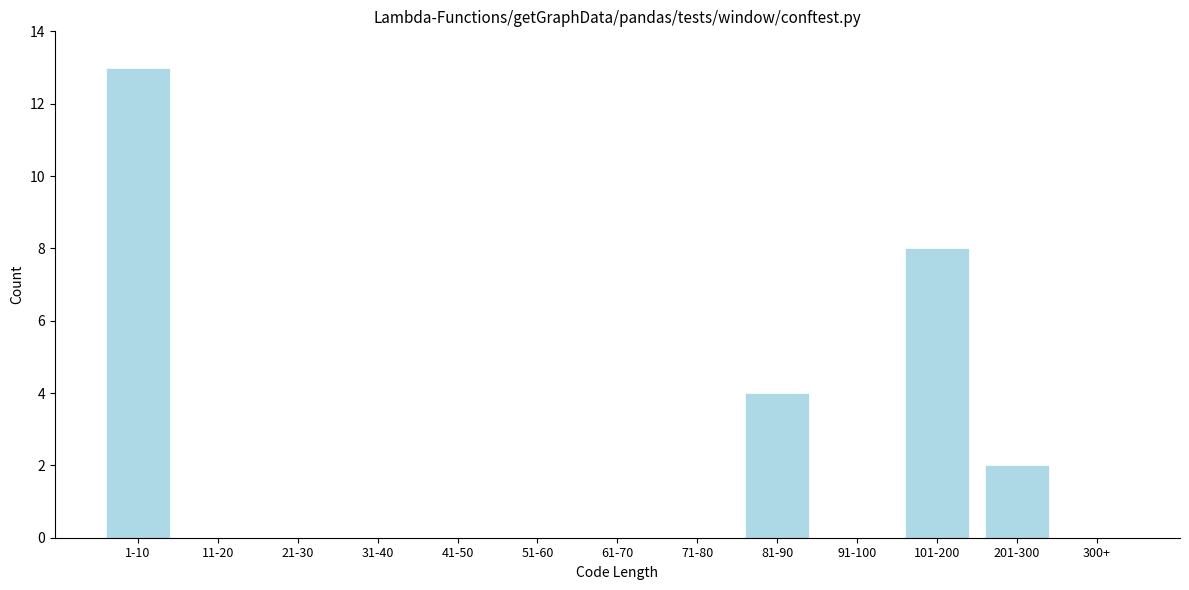

Reading left to right, transcribe all the data shown in this chart.

1-10=13	11-20=0	21-30=0	31-40=0	41-50=0	51-60=0	61-70=0	71-80=0	81-90=4	91-100=0	101-200=8	201-300=2	300+=0